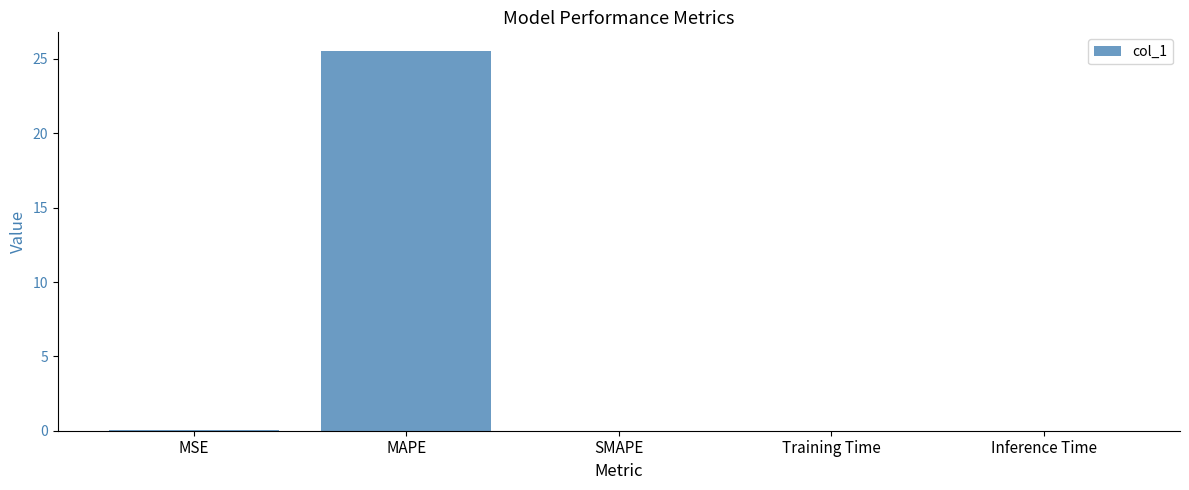

Between MAPE and Inference Time, which is larger?

MAPE